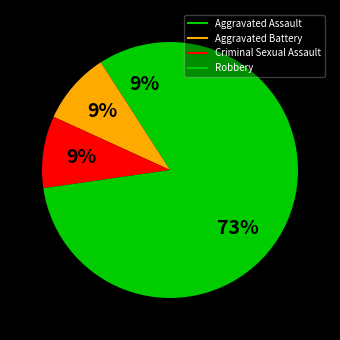

Approximately how many times larger is the value at Aggravated Battery compared to Criminal Sexual Assault?

1.0